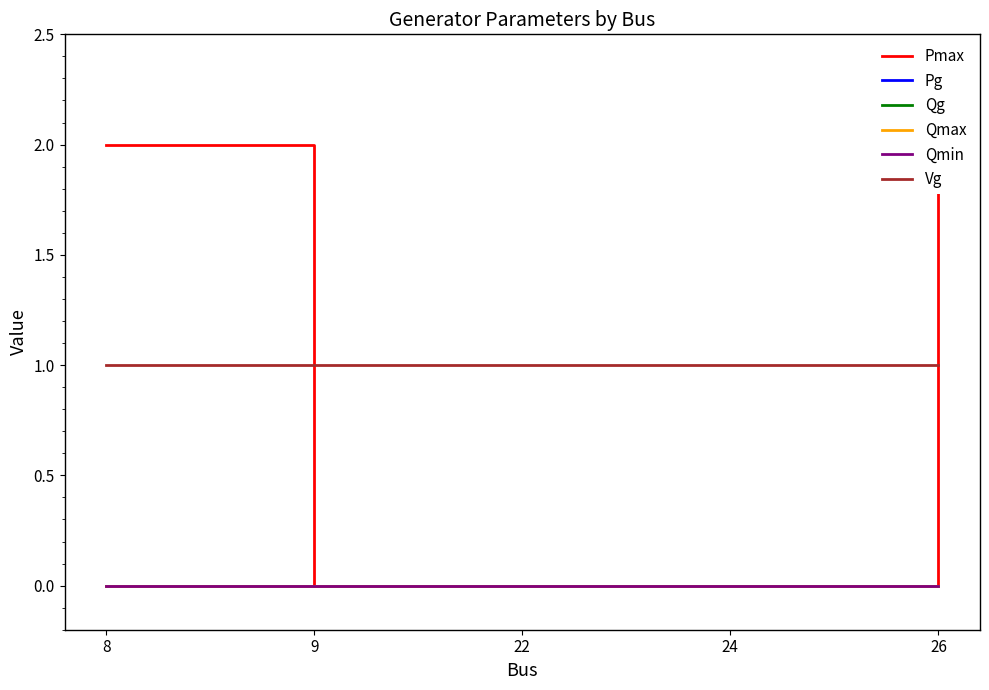

Which has a higher value, 26 or 8?

26